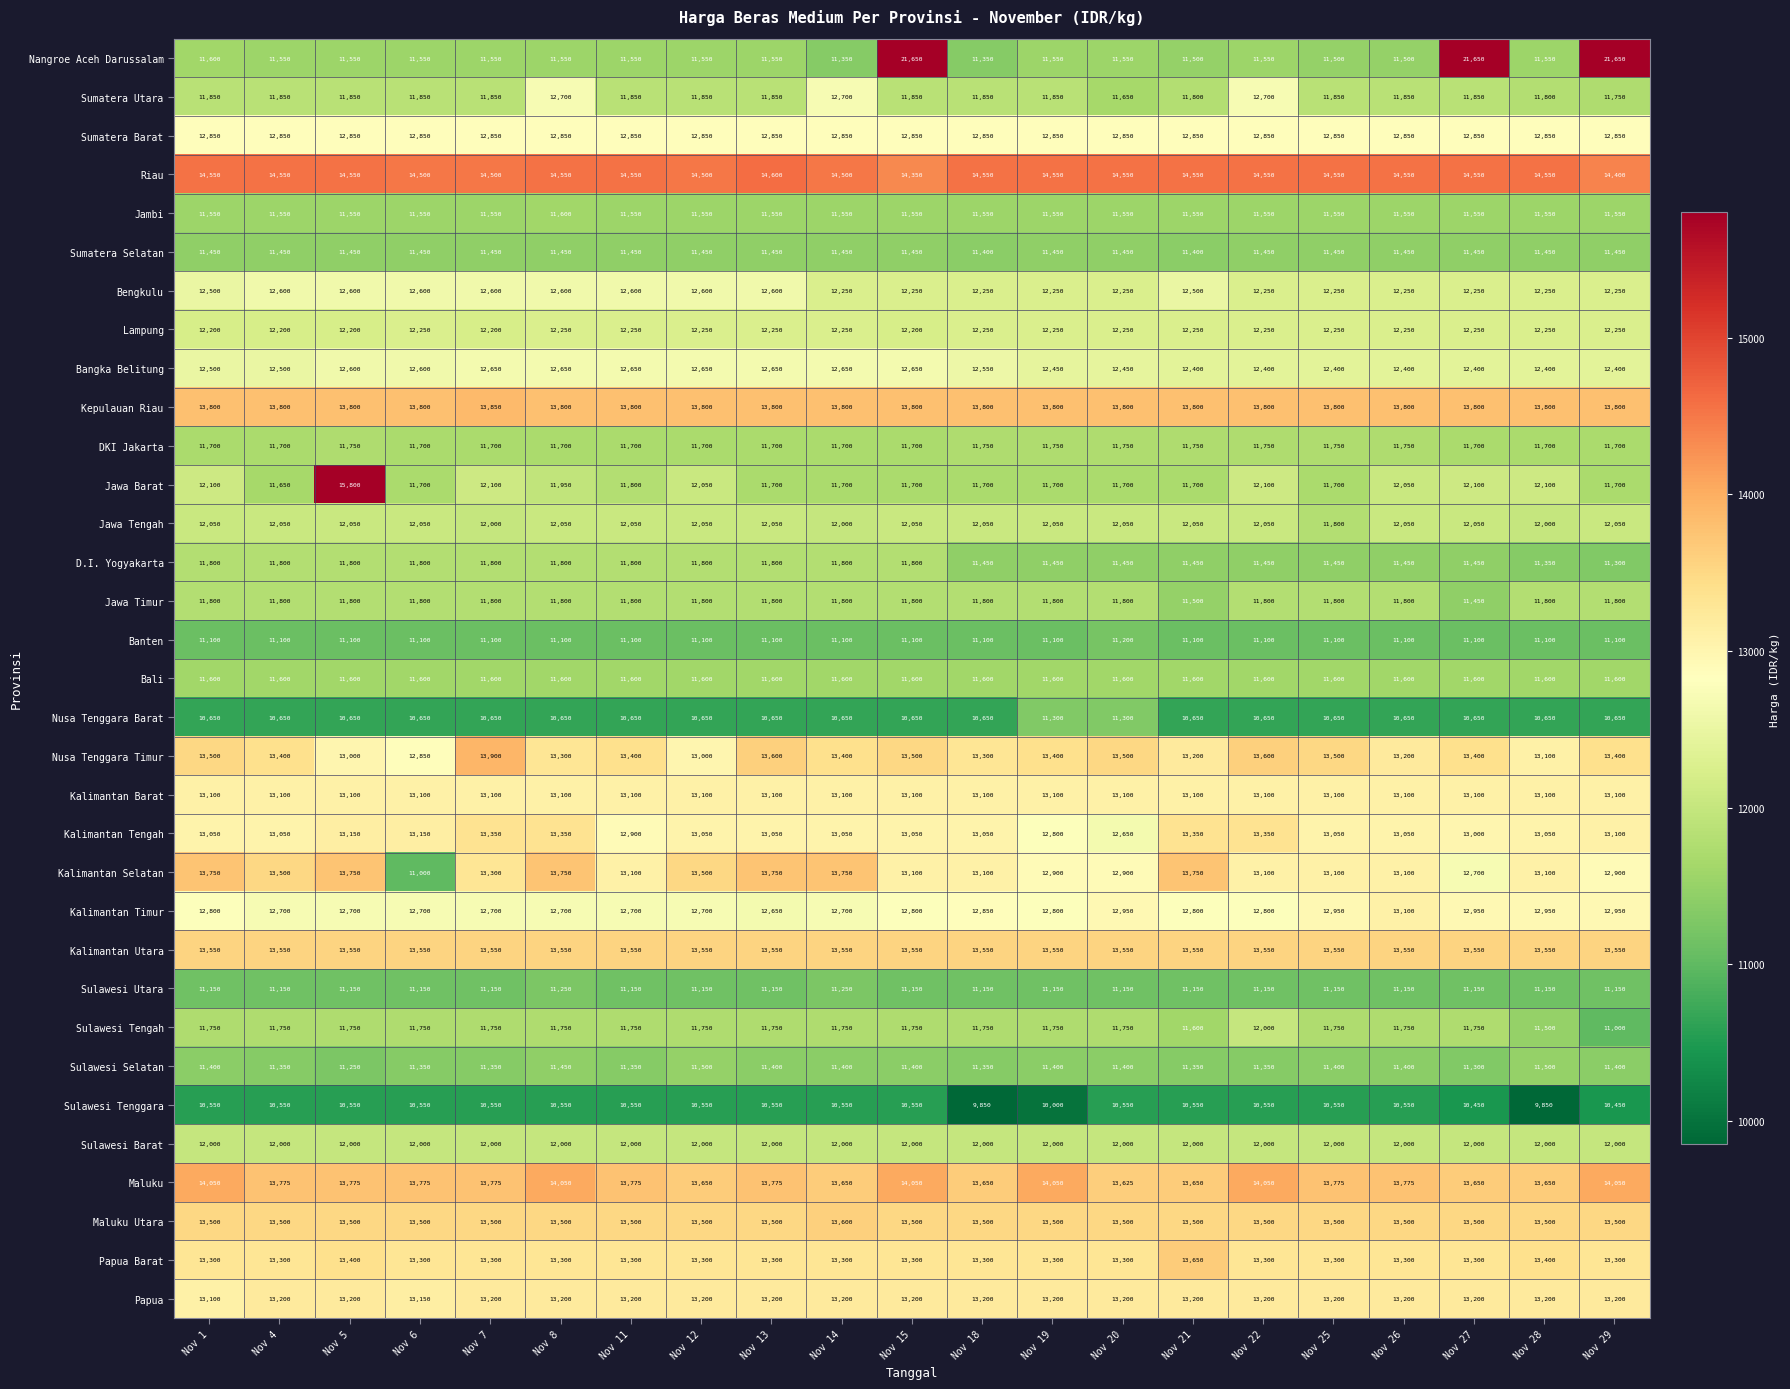

What is the approximate value of Sulawesi Tengah at Nov 8, to the nearest 100?

11800